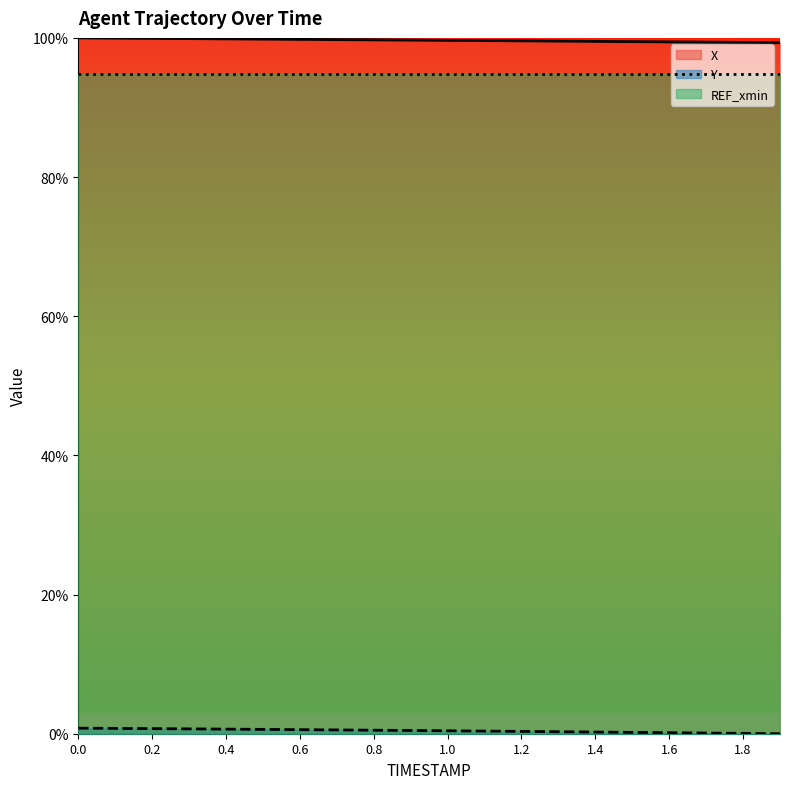

Is it true that X equals 130.4 at 0.0?

False